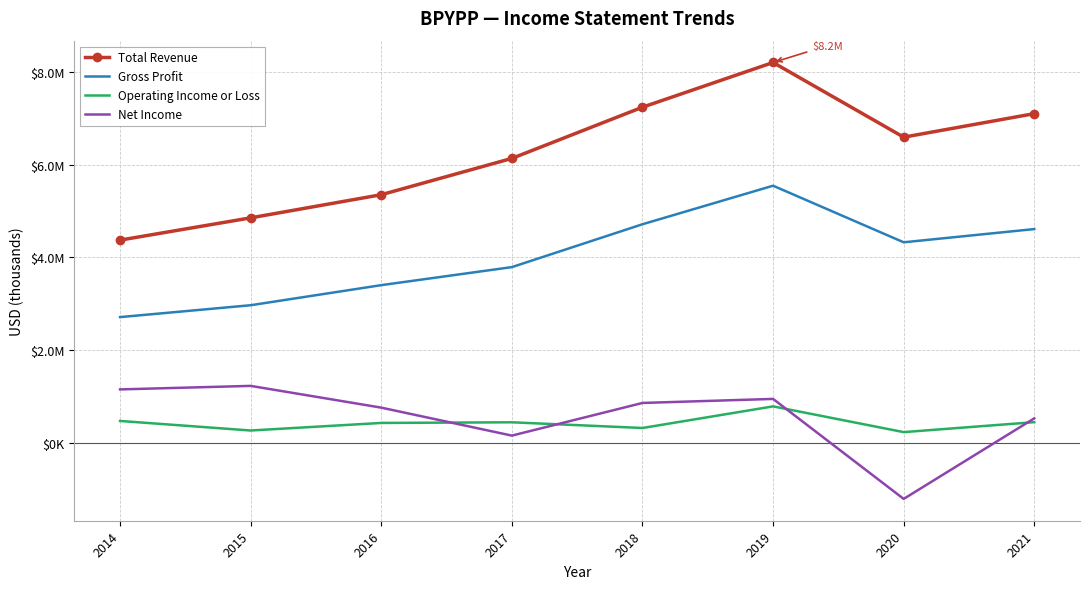

What are all the series names shown in the legend?

Total Revenue, Gross Profit, Operating Income or Loss, Net Income